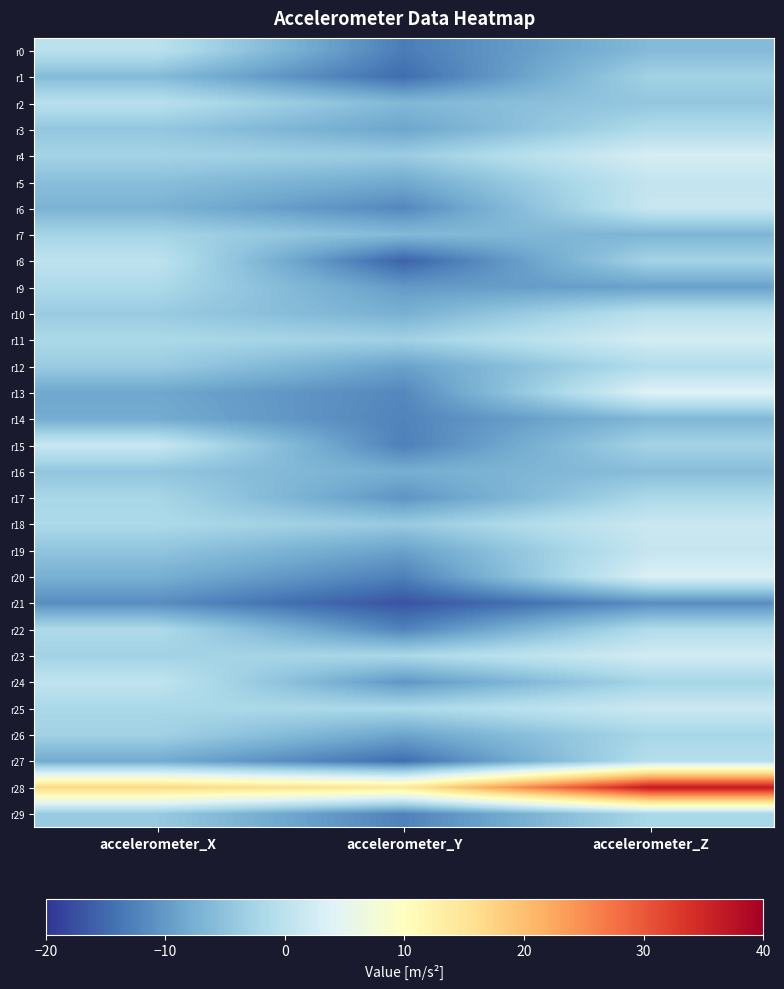

Reading right to left, extract all data points from this chart.

r0: accelerometer_Z=-6.1	accelerometer_Y=-13.1	accelerometer_X=-0.1
r1: accelerometer_Z=-2.9	accelerometer_Y=-14.7	accelerometer_X=-6.0
r2: accelerometer_Z=-4.5	accelerometer_Y=-6.4	accelerometer_X=-0.4
r3: accelerometer_Z=-1.4	accelerometer_Y=-8.7	accelerometer_X=-4.4
r4: accelerometer_Z=2.9	accelerometer_Y=-3.7	accelerometer_X=-2.6
r5: accelerometer_Z=0.9	accelerometer_Y=-8.2	accelerometer_X=-5.5
r6: accelerometer_Z=1.2	accelerometer_Y=-11.9	accelerometer_X=-7.1
r7: accelerometer_Z=-6.8	accelerometer_Y=-6.2	accelerometer_X=-2.6
r8: accelerometer_Z=-2.6	accelerometer_Y=-15.7	accelerometer_X=0.3
r9: accelerometer_Z=-9.2	accelerometer_Y=-9.9	accelerometer_X=-1.7
r10: accelerometer_Z=-0.3	accelerometer_Y=-7.4	accelerometer_X=-3.8
r11: accelerometer_Z=2.7	accelerometer_Y=-3.0	accelerometer_X=-1.9
r12: accelerometer_Z=-1.2	accelerometer_Y=-9.1	accelerometer_X=-3.7
r13: accelerometer_Z=4.1	accelerometer_Y=-11.9	accelerometer_X=-8.5
r14: accelerometer_Z=-6.6	accelerometer_Y=-12.3	accelerometer_X=-7.9
r15: accelerometer_Z=-2.6	accelerometer_Y=-12.7	accelerometer_X=1.4
r16: accelerometer_Z=-5.7	accelerometer_Y=-7.7	accelerometer_X=-4.7
r17: accelerometer_Z=-1.8	accelerometer_Y=-10.6	accelerometer_X=-2.2
r18: accelerometer_Z=1.6	accelerometer_Y=-4.0	accelerometer_X=-1.7
r19: accelerometer_Z=1.0	accelerometer_Y=-9.1	accelerometer_X=-4.7
r20: accelerometer_Z=3.5	accelerometer_Y=-12.7	accelerometer_X=-7.5
r21: accelerometer_Z=-11.3	accelerometer_Y=-17.1	accelerometer_X=-11.3
r22: accelerometer_Z=-1.2	accelerometer_Y=-12.4	accelerometer_X=-1.5
r23: accelerometer_Z=2.5	accelerometer_Y=-1.9	accelerometer_X=-2.9
r24: accelerometer_Z=-2.4	accelerometer_Y=-10.4	accelerometer_X=0.6
r25: accelerometer_Z=1.6	accelerometer_Y=-1.8	accelerometer_X=-2.0
r26: accelerometer_Z=-2.2	accelerometer_Y=-8.8	accelerometer_X=-2.9
r27: accelerometer_Z=-0.7	accelerometer_Y=-14.5	accelerometer_X=-8.0
r28: accelerometer_Z=36.6	accelerometer_Y=14.3	accelerometer_X=17.0
r29: accelerometer_Z=-2.0	accelerometer_Y=-12.5	accelerometer_X=-4.0